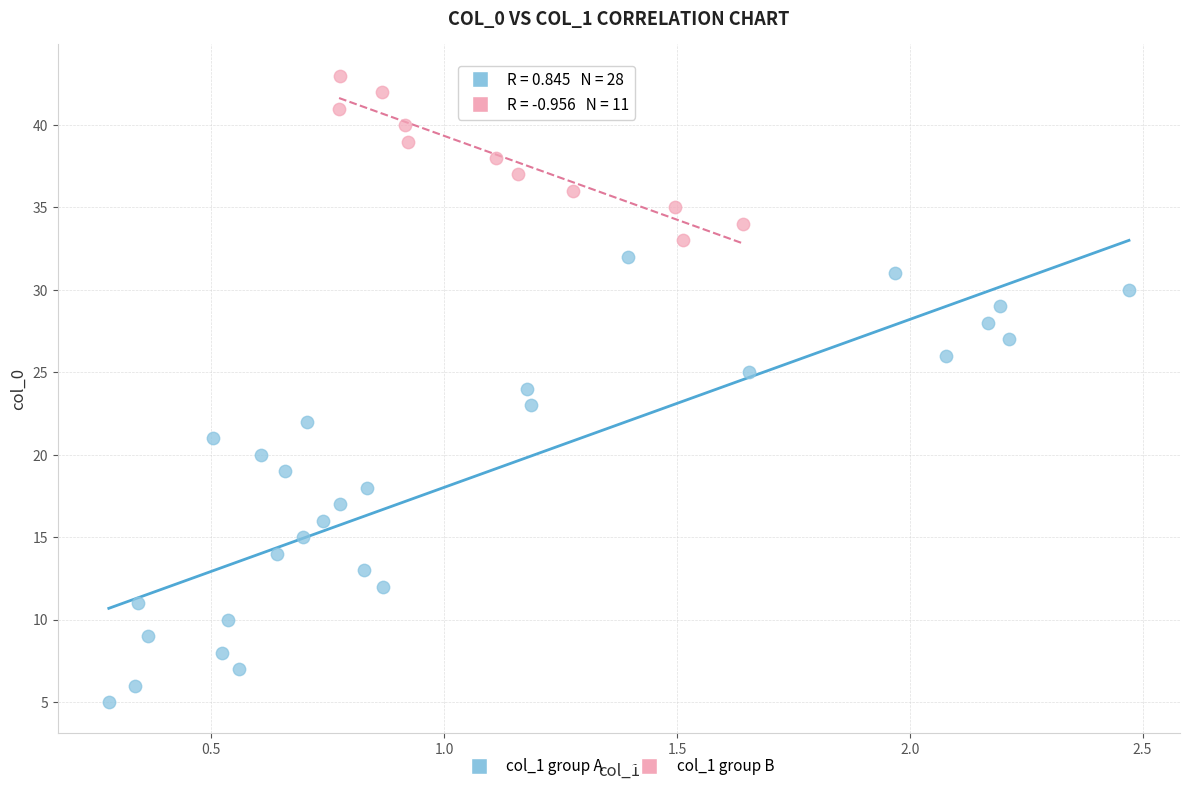

Which series has the largest Y range (max minus min)?

col_1 group A